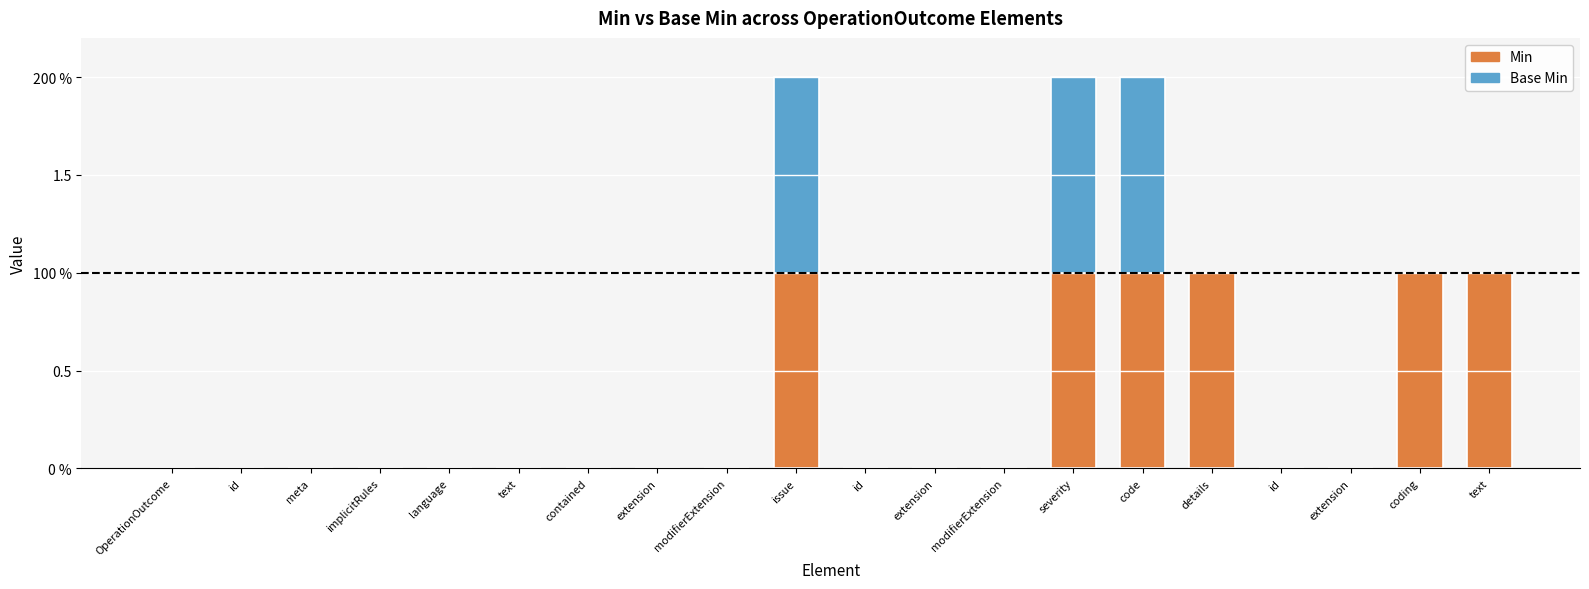

What are all the series names shown in the legend?

Min, Base Min